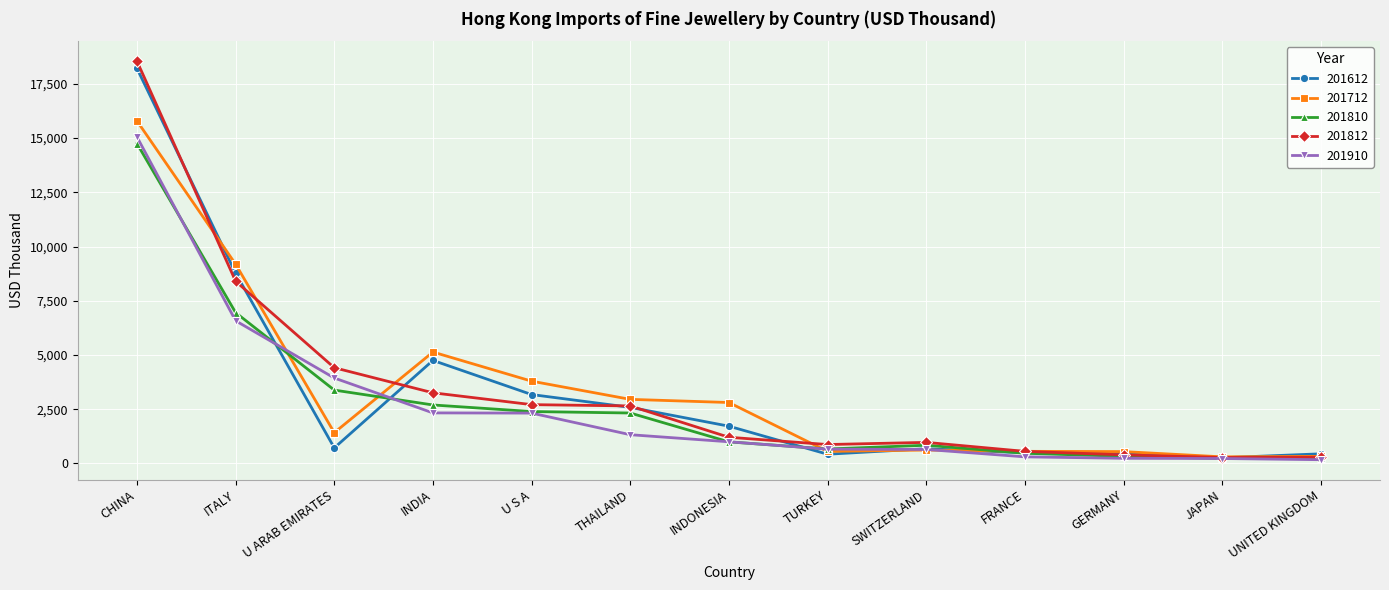

Which series ends up on top after the final intersection of 201910 and 201612?

201612